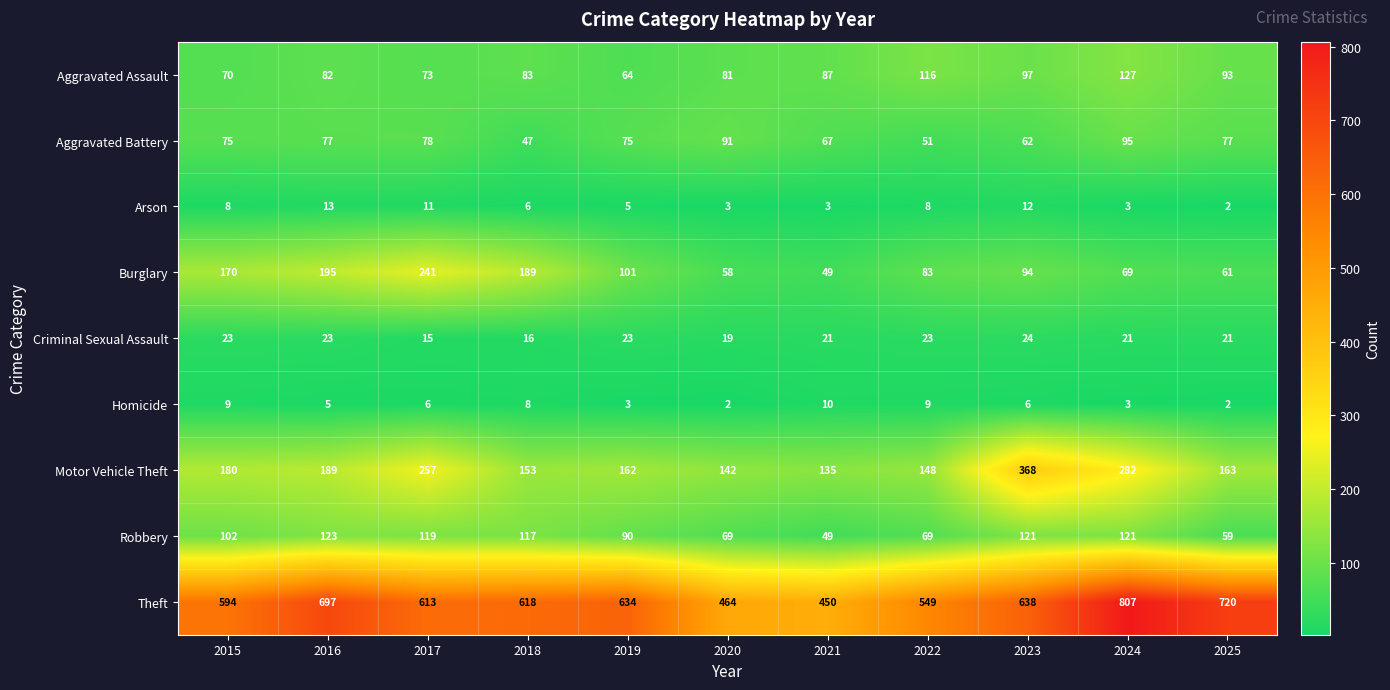

Which category has the lowest value in the Burglary series?

2021